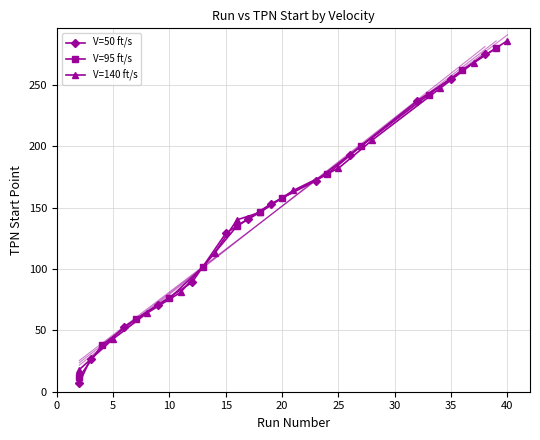

True or false: V=50 ft/s has more than 0 interior local peaks.

False